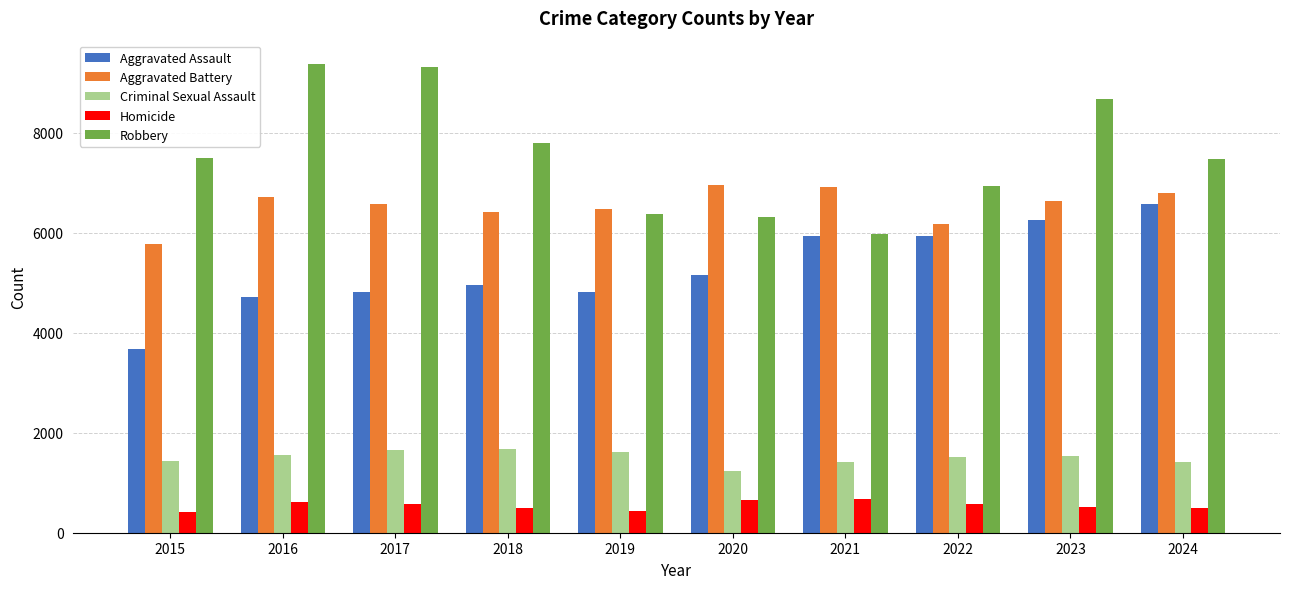

Which series changed the most between 2016 and 2020?

Robbery